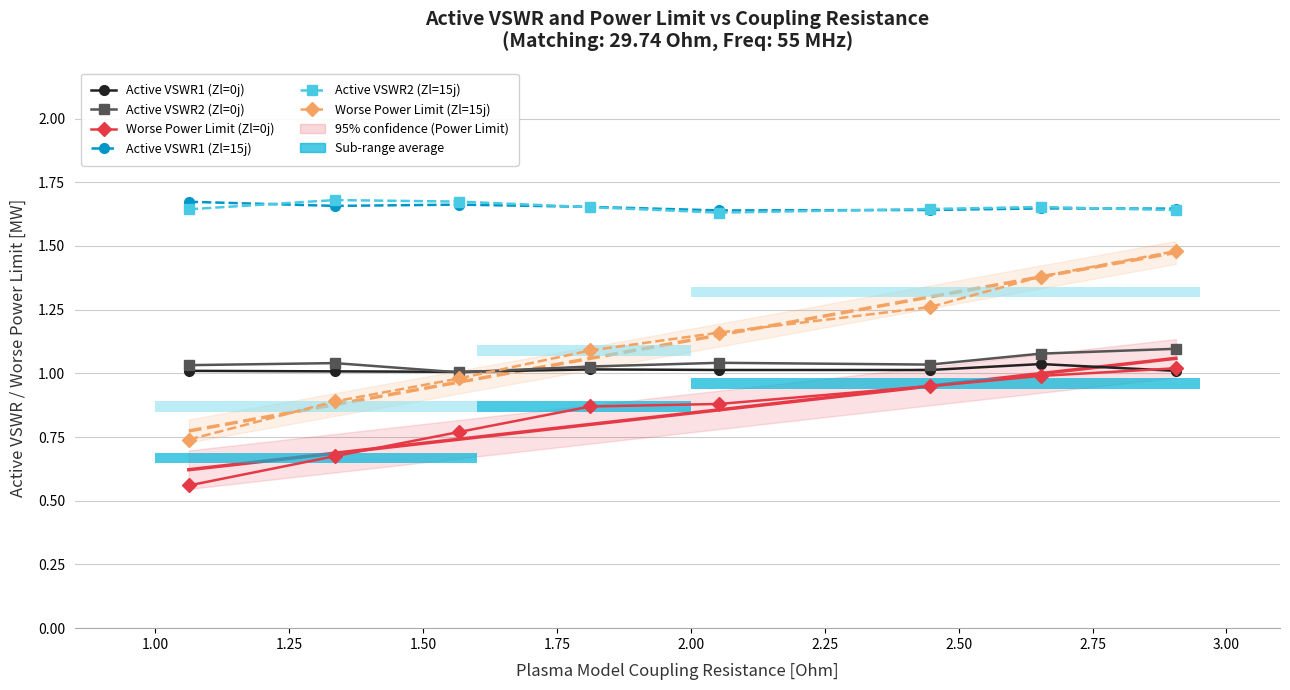

Which series has the widest spread of values?

Worse Power Limit (Zl=15j)